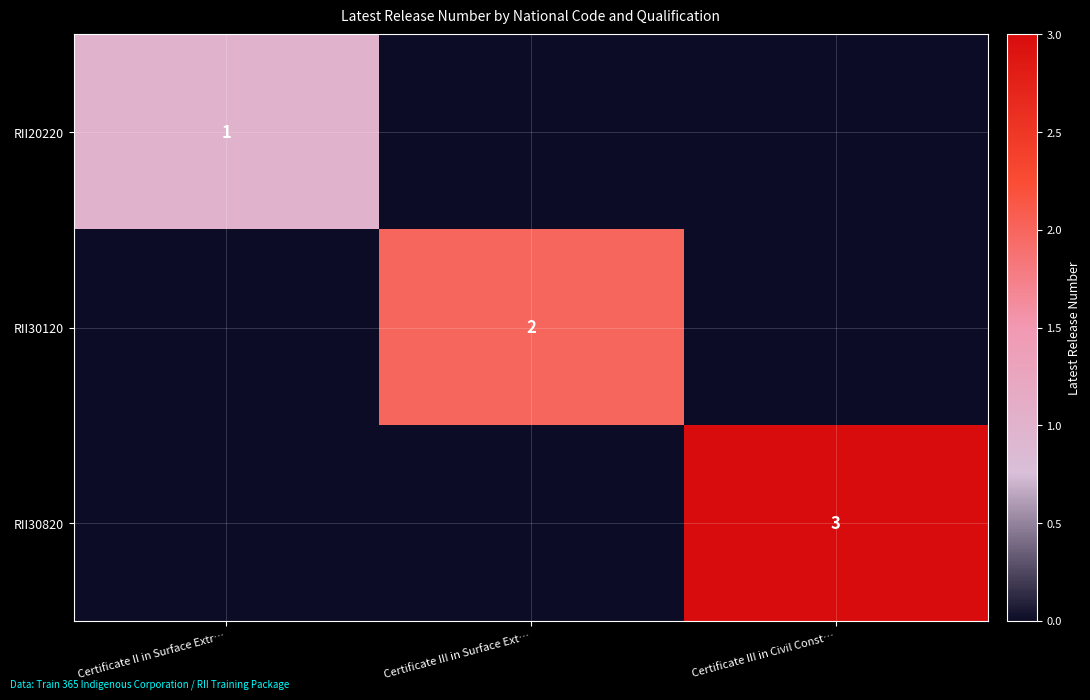

What is the spread (max minus min) of values at Certificate III in Surface Ext…?

2